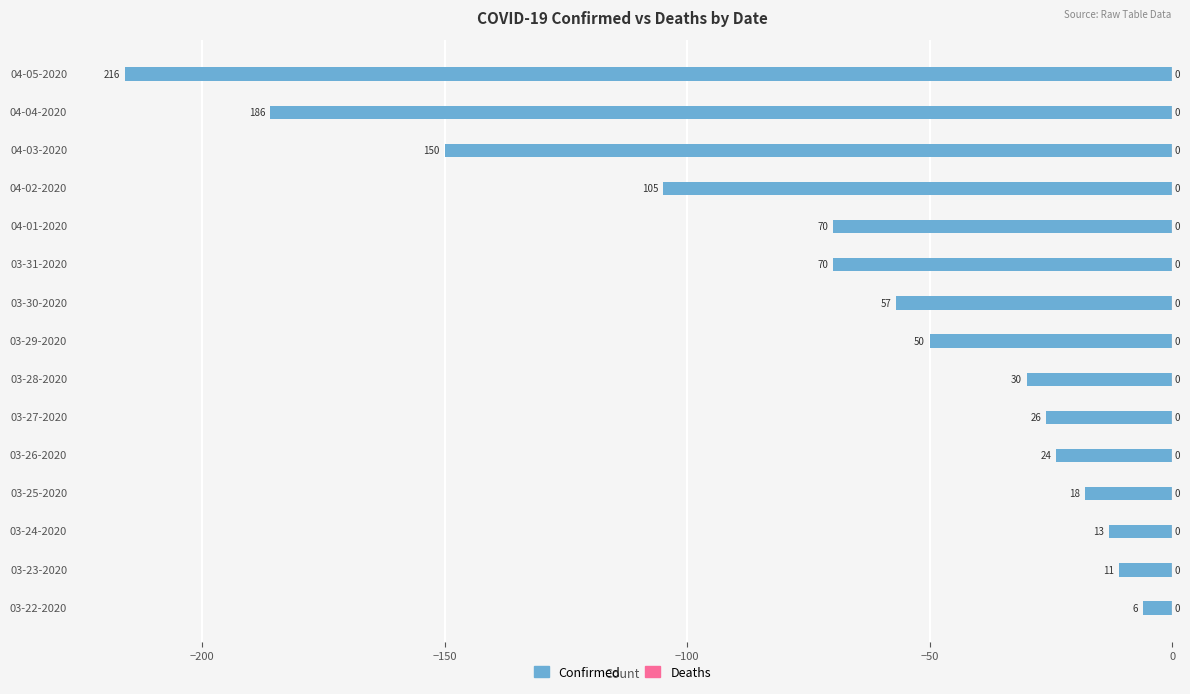

How many bars are there in total?

15